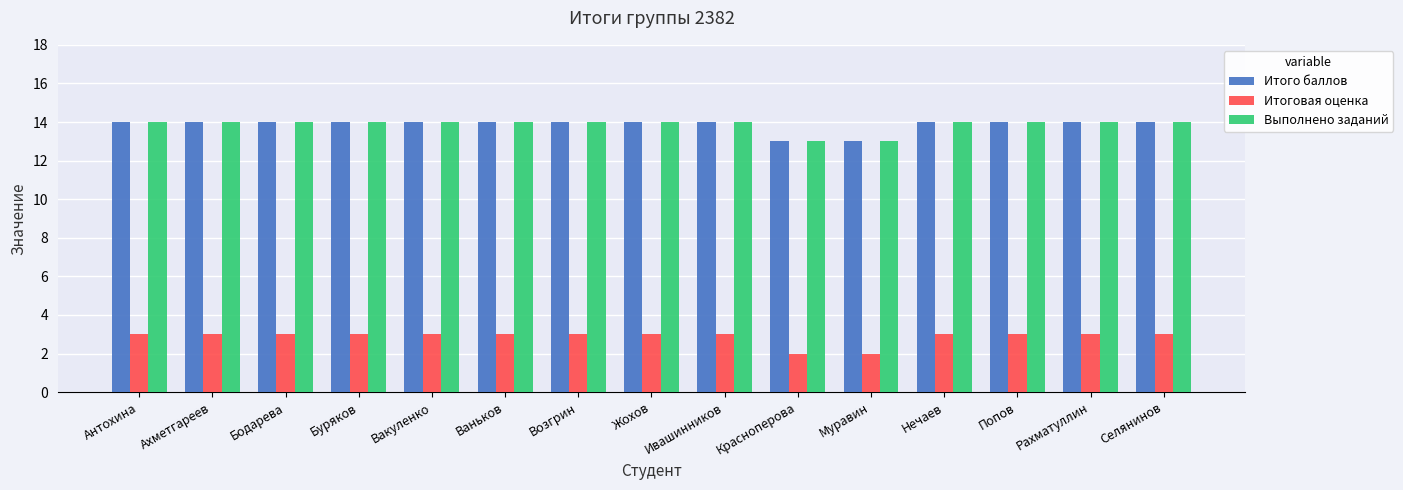

What is the value of the Итоговая оценка bar at the 1st from the left?

3